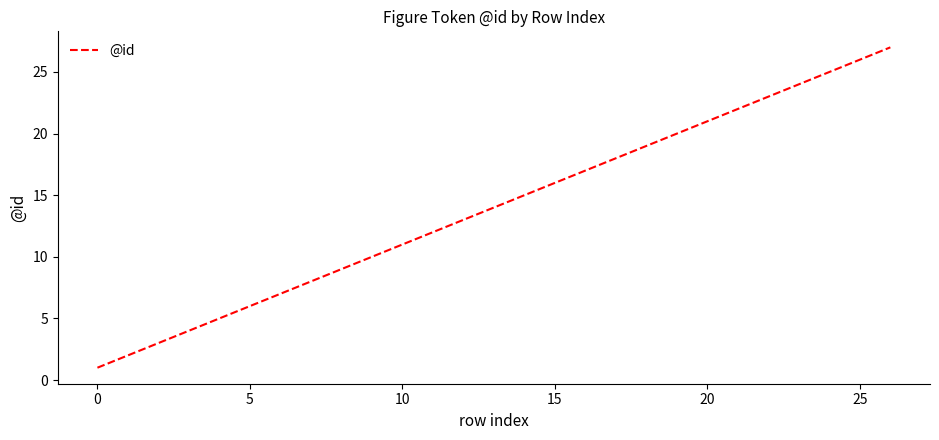

Count the number of data series in this chart.

1